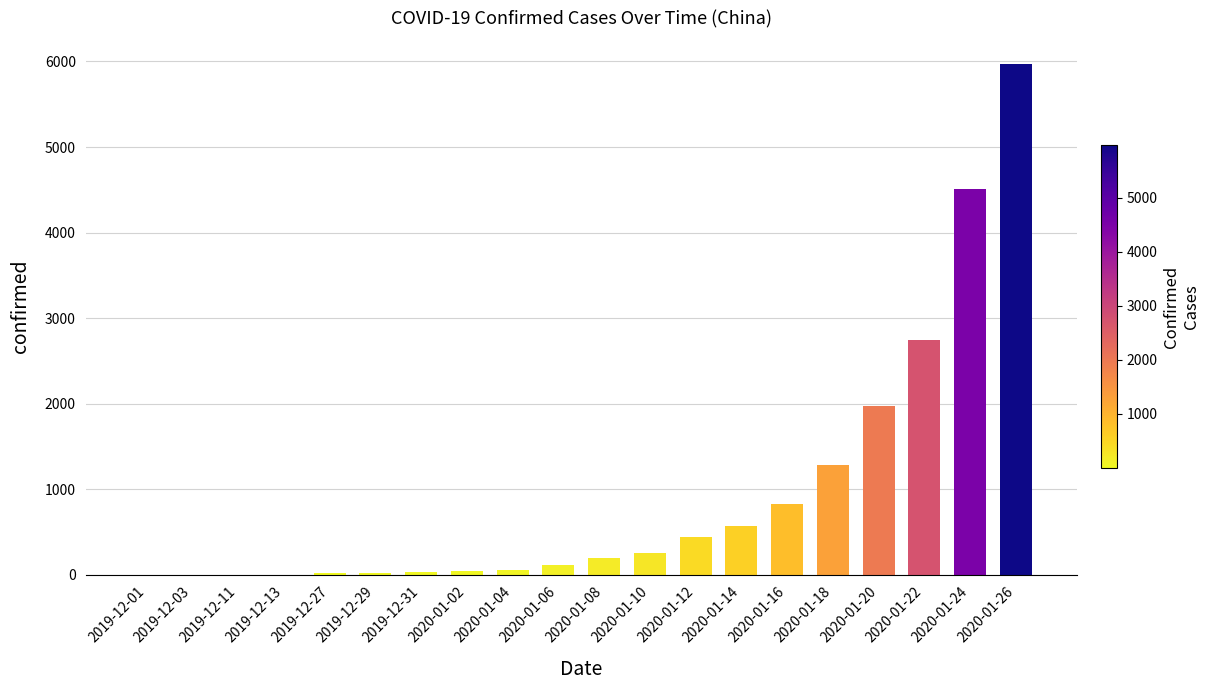

At which label is the value closest to 2987?

2020-01-22